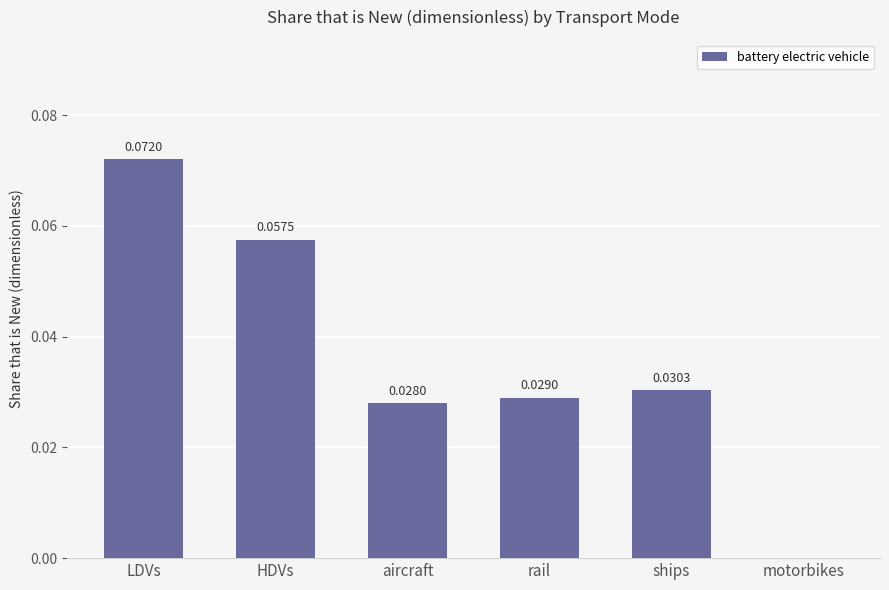

Which label corresponds to the largest value in the chart?

LDVs